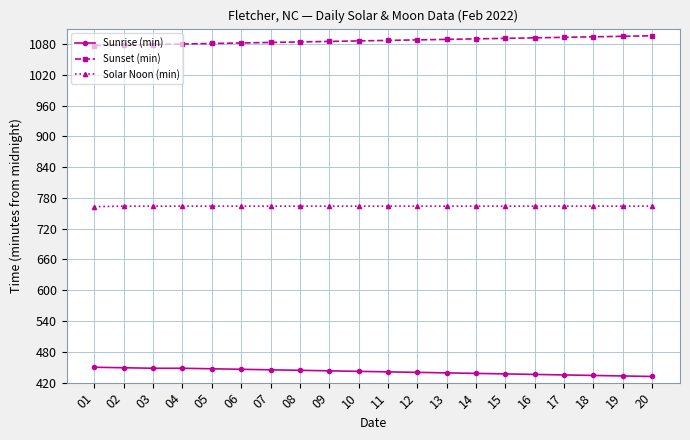

What is the value of the Solar Noon (min) point at the 13th from the left?

764